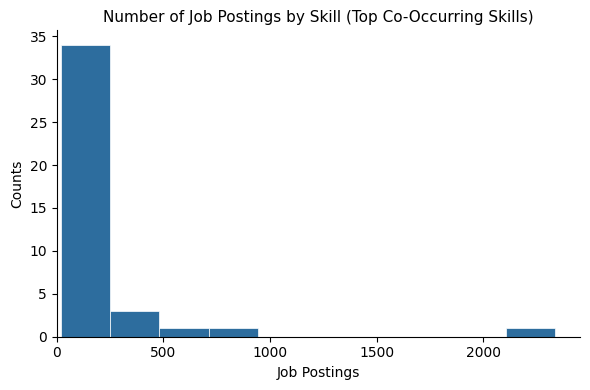

What is the height of the bar covering 250 to 500 on the x-axis? Neither the bar edges nor the heights are printed on the chart, so give them approximately, as read against the axes.

3